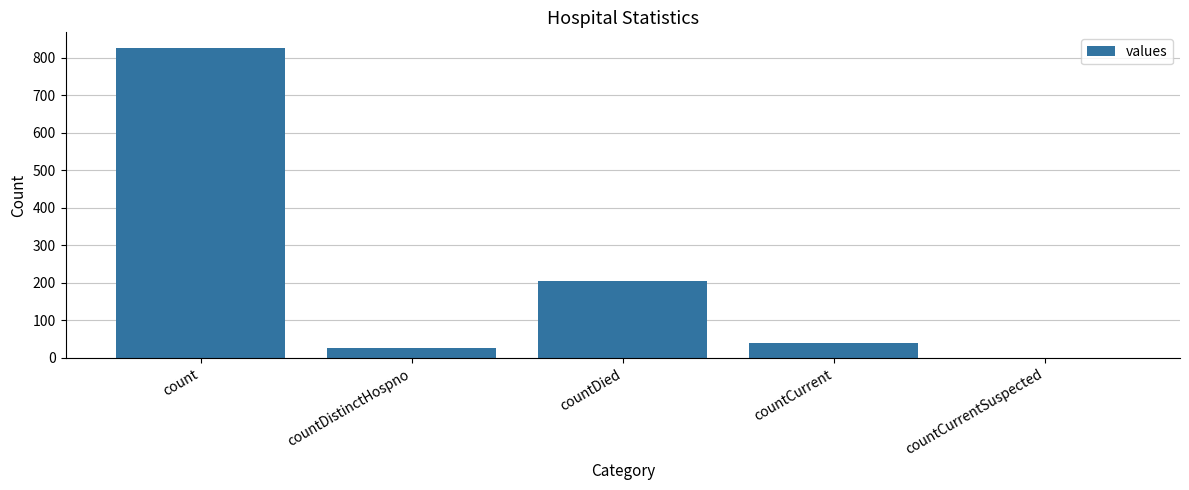

Does the chart contain stacked bars?

No